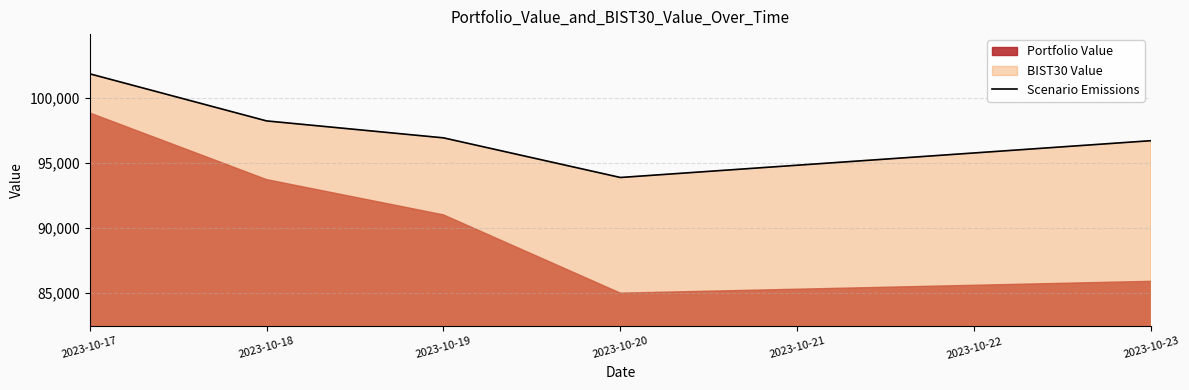

The value of Scenario Emissions at 2023-10-23 is 64753.0. True or false?

False